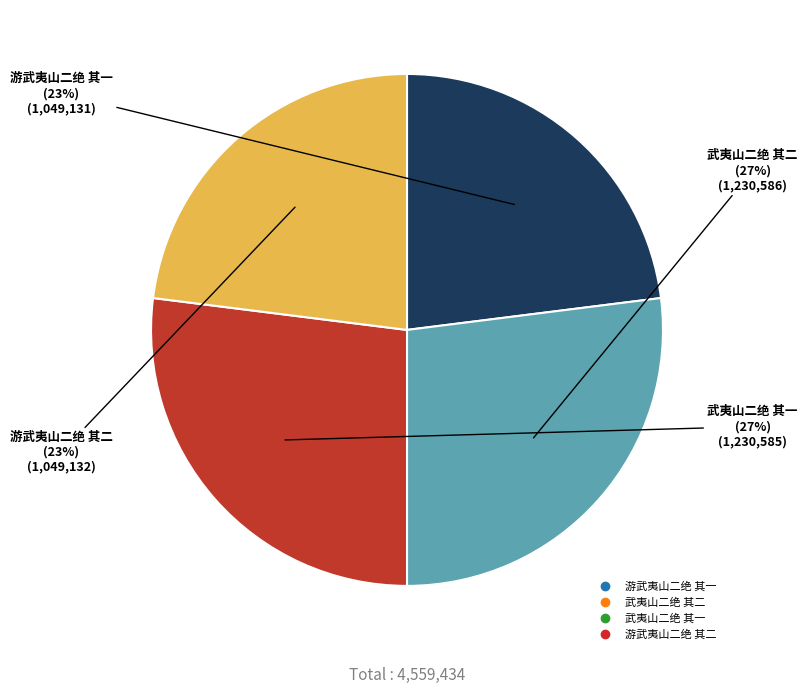

Do 游武夷山二绝 其二 and 游武夷山二绝 其一 together represent more than half of the pie?

No